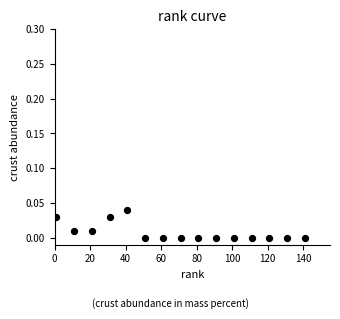

What is the range of X values (max minus min)?

140.0